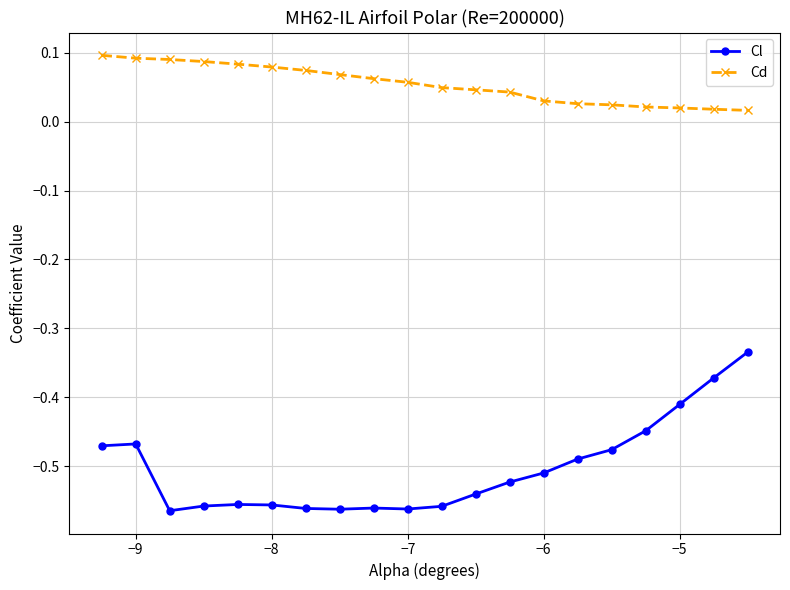

Does the chart have visible grid lines?

Yes